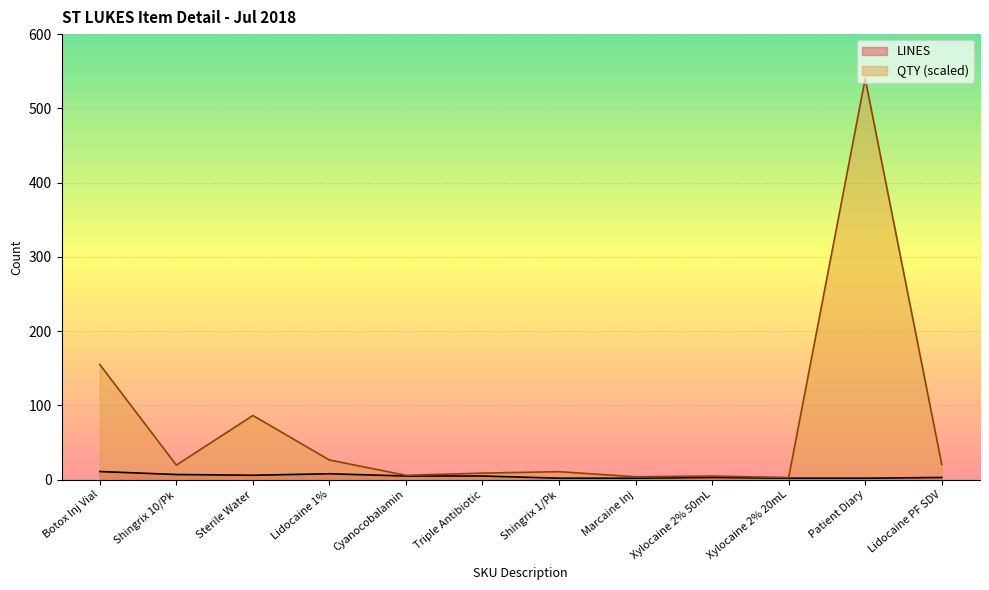

What is the spread (max minus min) of values at Botox Inj Vial?

144.1